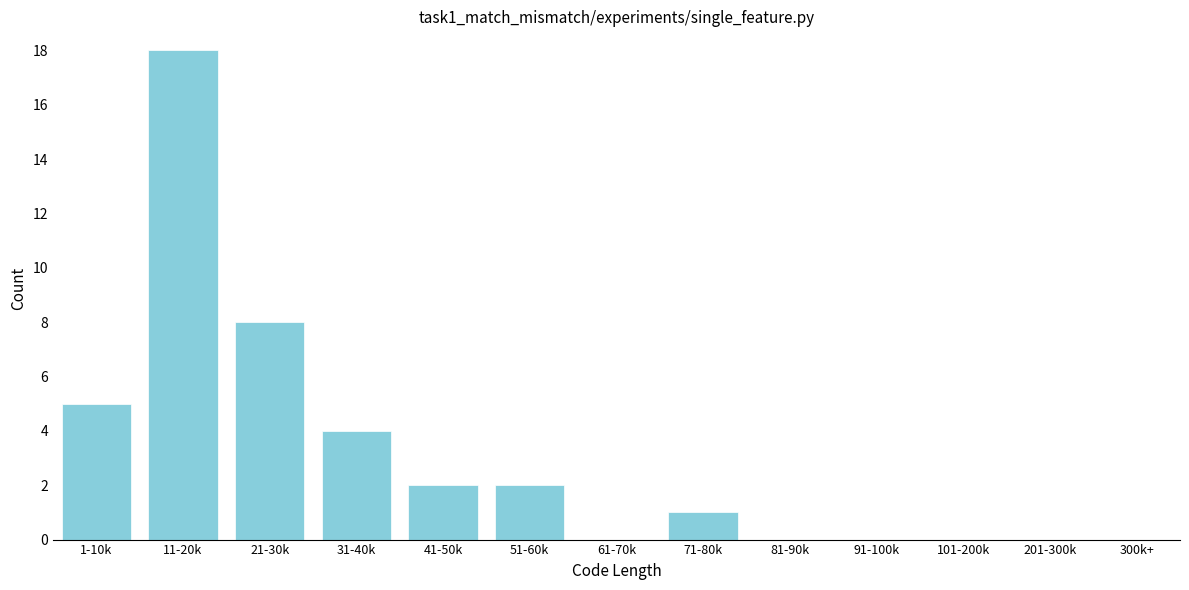

Reading left to right, list all the values displayed in this chart.

1-10k=5	11-20k=18	21-30k=8	31-40k=4	41-50k=2	51-60k=2	61-70k=0	71-80k=1	81-90k=0	91-100k=0	101-200k=0	201-300k=0	300k+=0